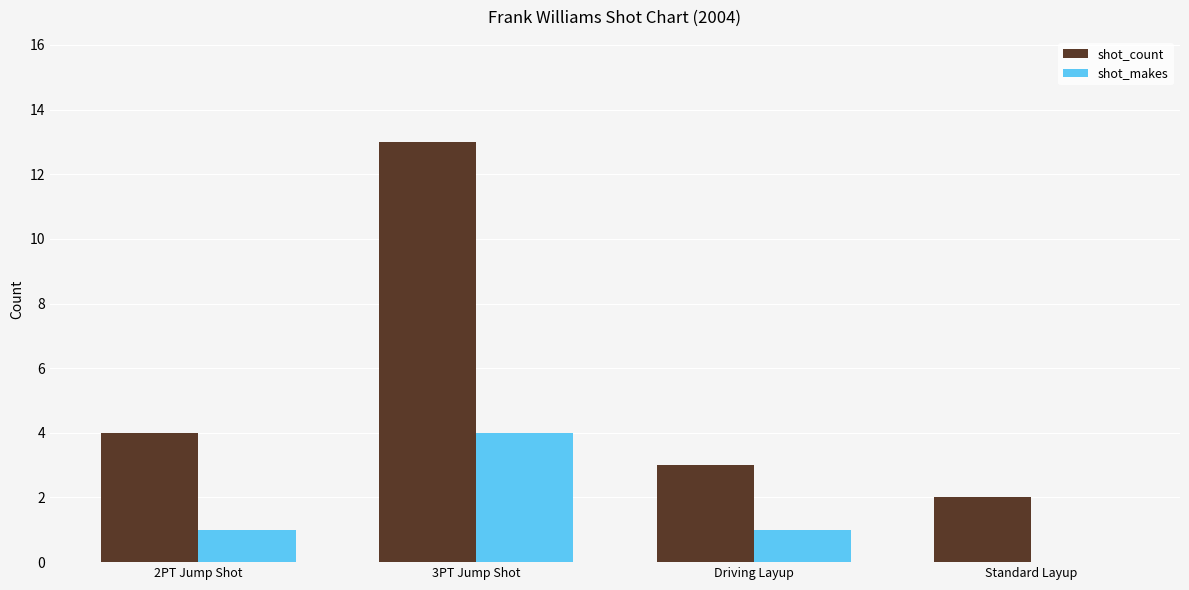

The value of shot_count at Driving Layup is 4. True or false?

False